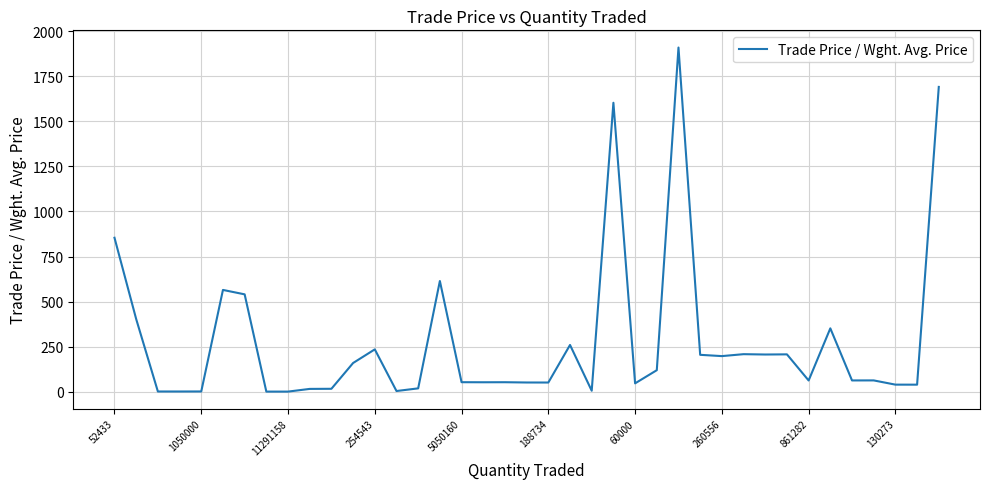

What is the maximum value shown in the chart?

1908.8